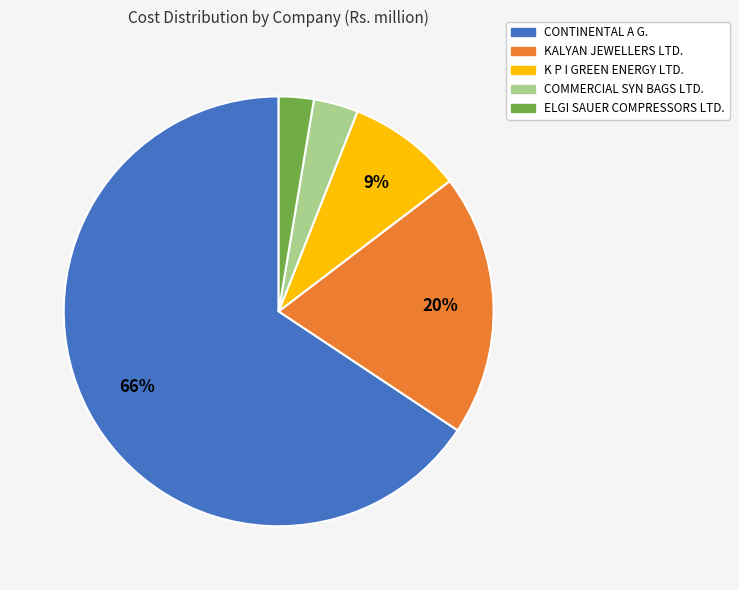

Which has a higher value, ELGI SAUER COMPRESSORS LTD. or CONTINENTAL A G.?

CONTINENTAL A G.